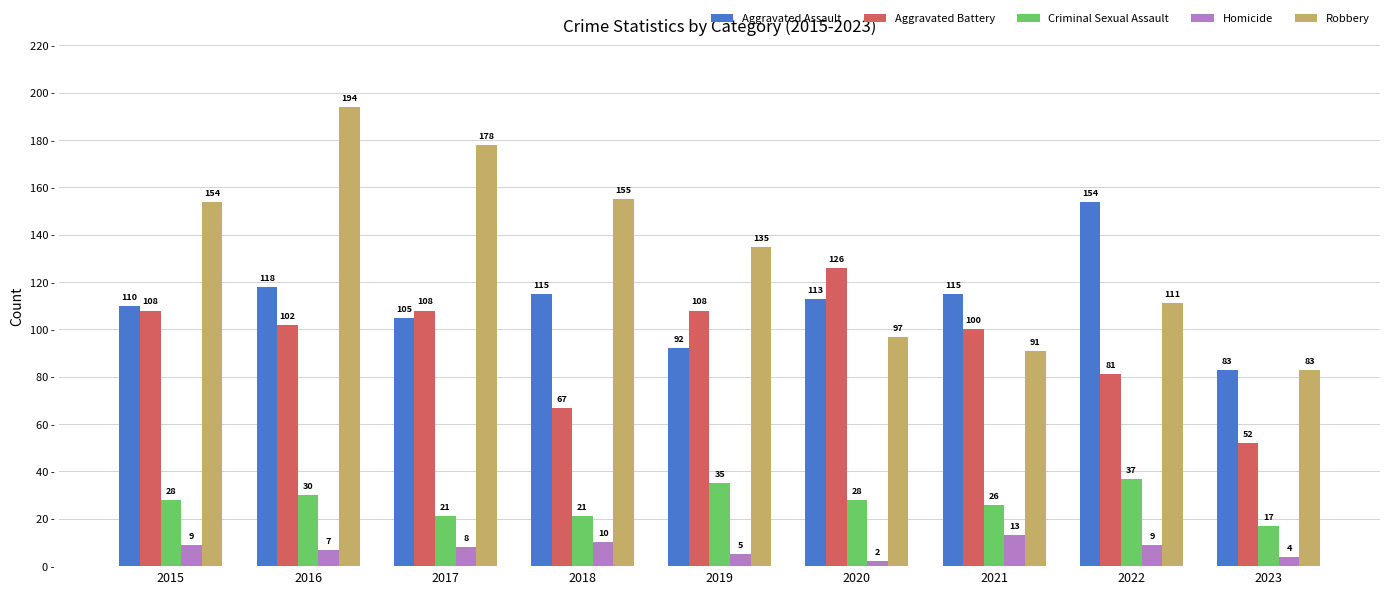

Is the value of Criminal Sexual Assault at 2019 greater than the value of Aggravated Battery at 2018?

No